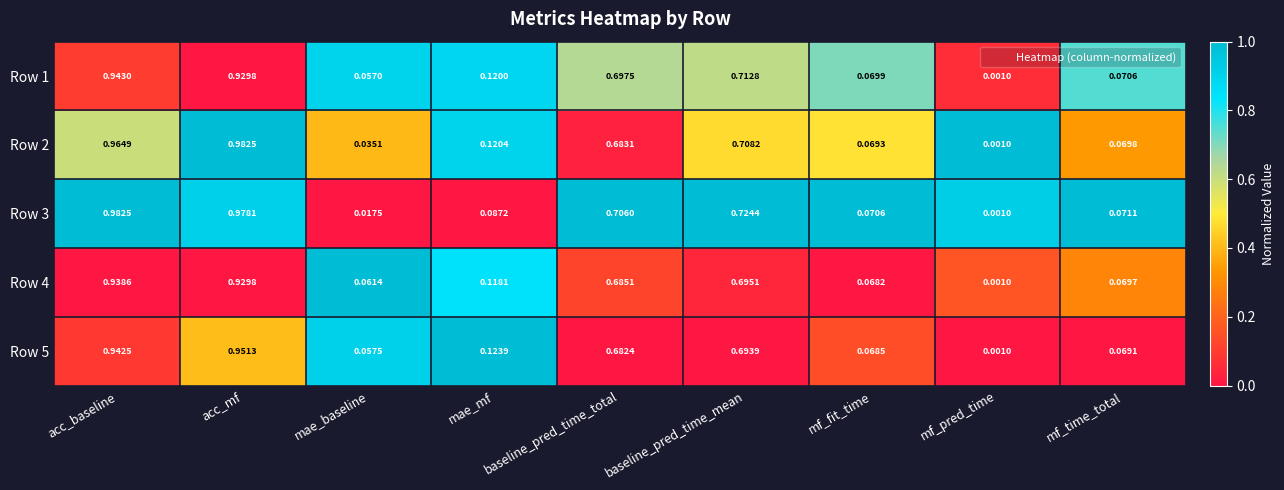

Is the value of Row 4 at mf_fit_time greater than the value of Row 2 at mf_pred_time?

Yes